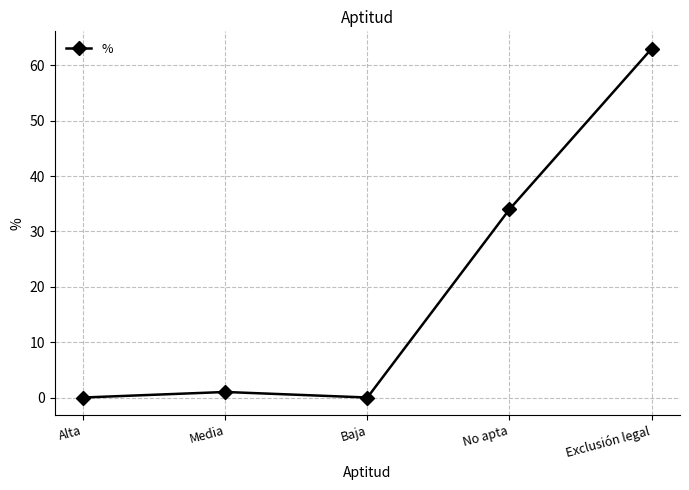

Does the chart have visible grid lines?

Yes